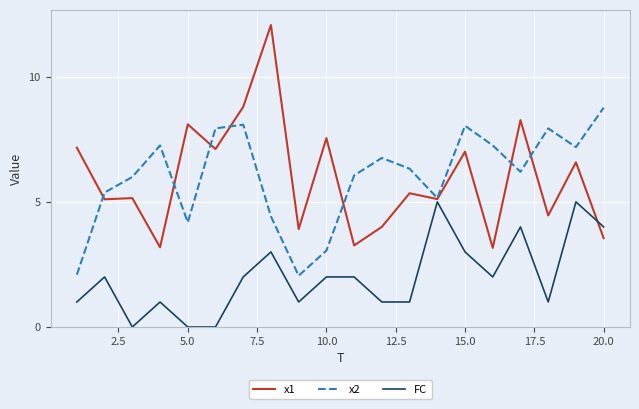

What are all the series names shown in the legend?

x1, x2, FC